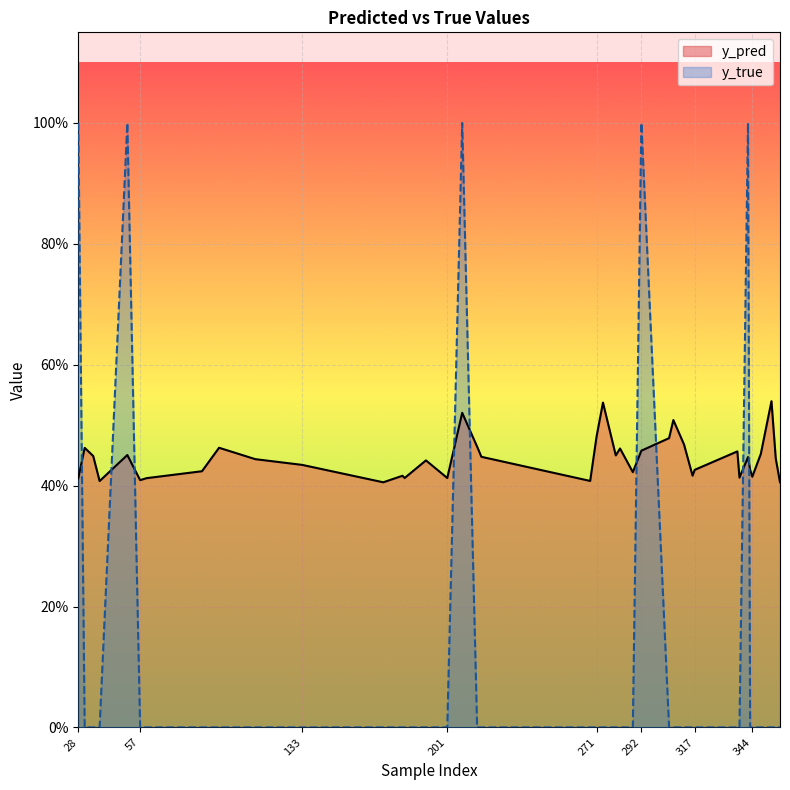

What is the difference between the highest and lowest values at 343?

0.4